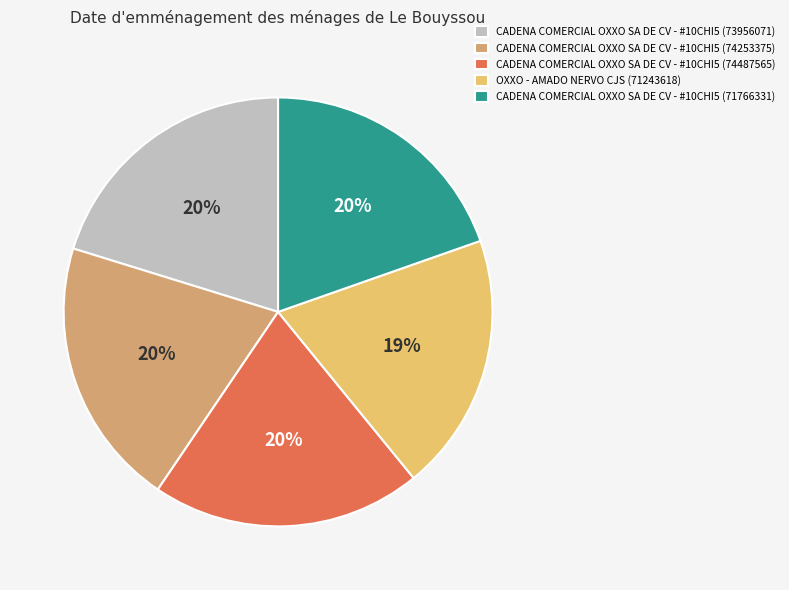

What percentage is the CADENA COMERCIAL OXXO SA DE CV - #10CHI5 (74253375) slice, to the nearest percent?

20%